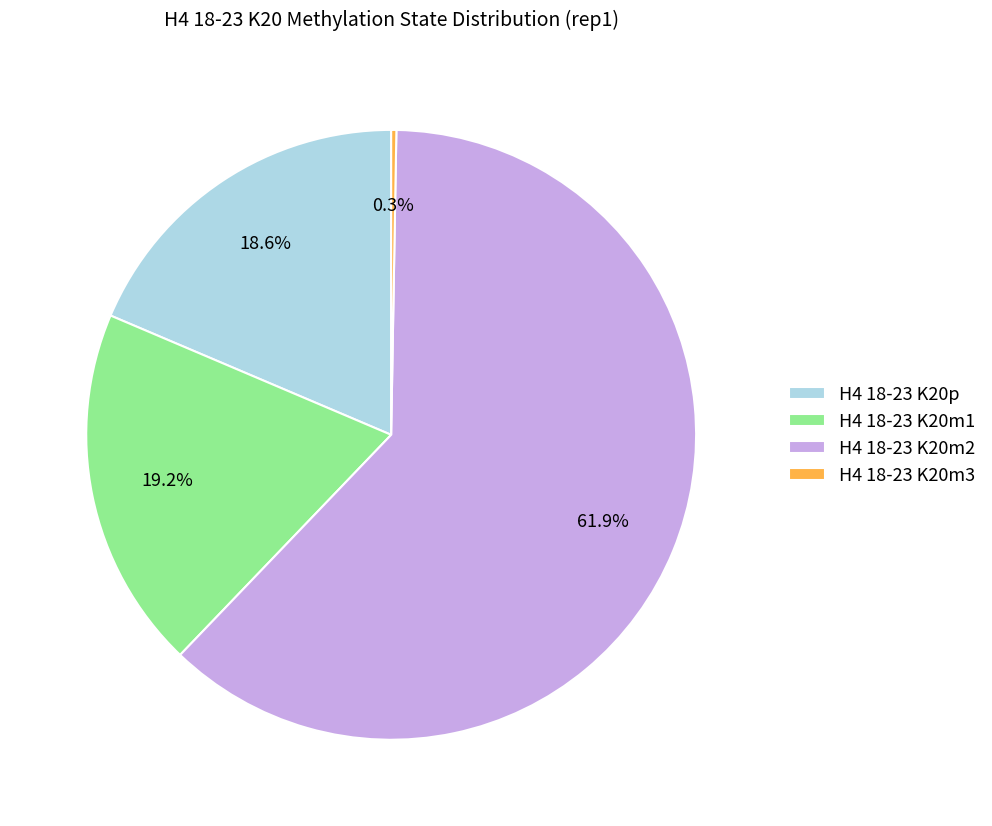

What is the ratio of the value at H4 18-23 K20m1 to the value at H4 18-23 K20p?

1.0